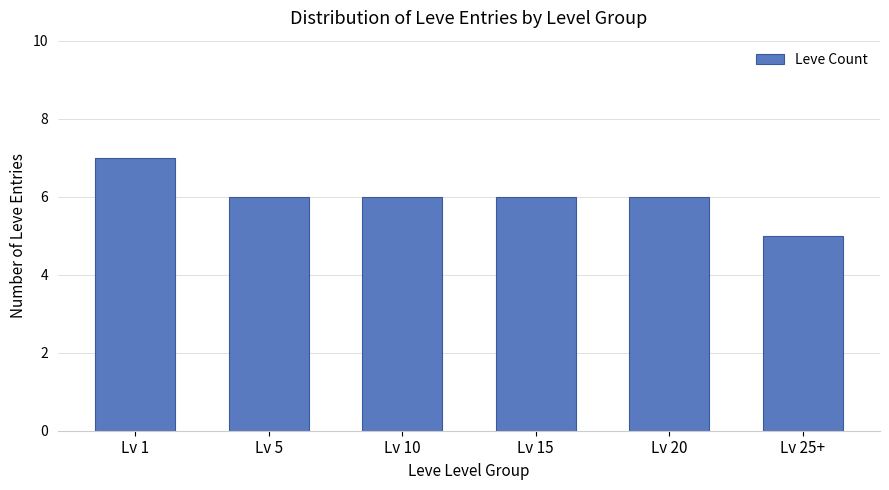

True or false: the data shows 10 at Lv 15.

False